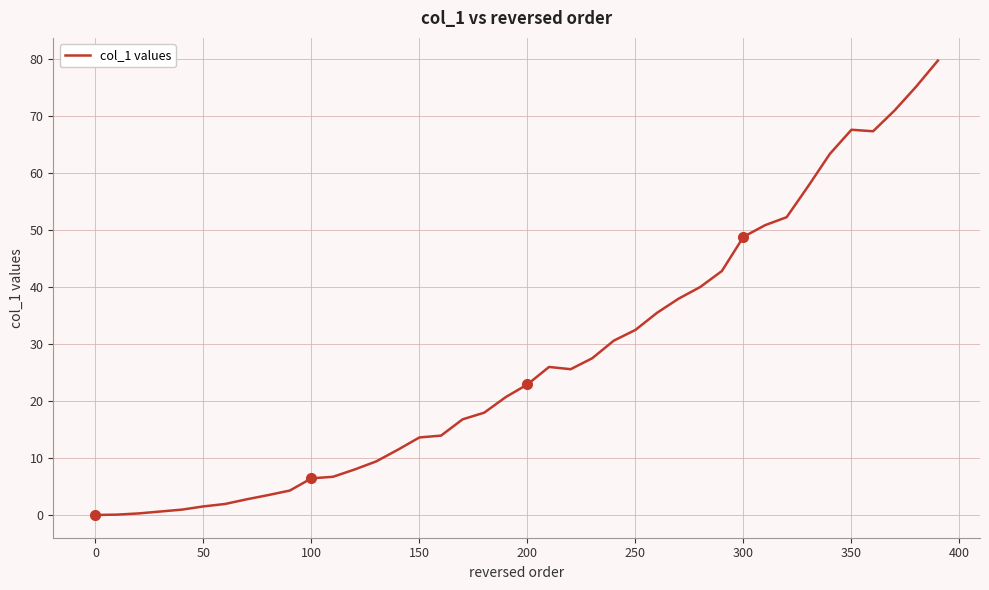

What is the greatest value displayed?

79.7